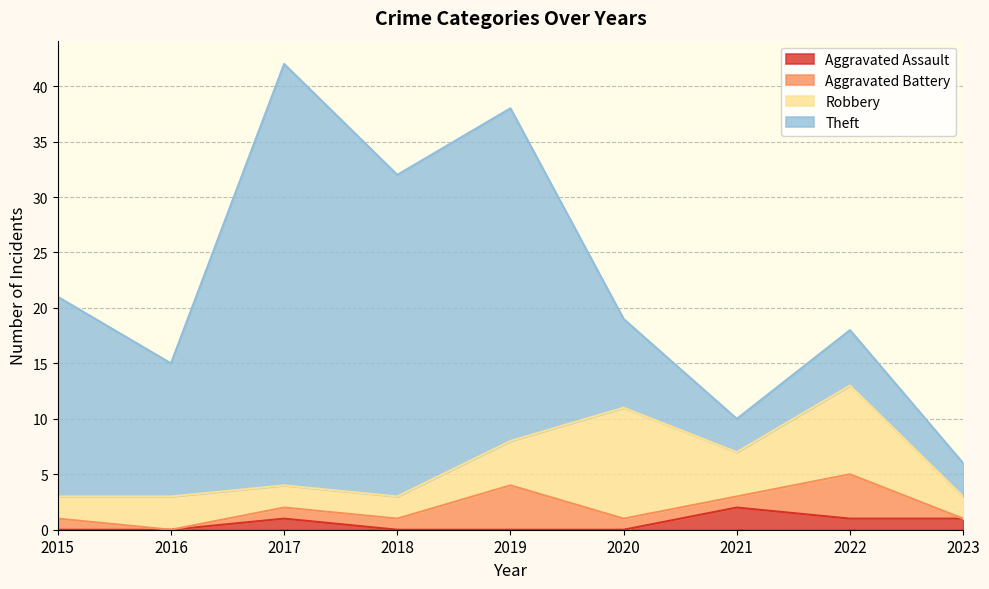

Which series has the largest range (max minus min)?

Theft